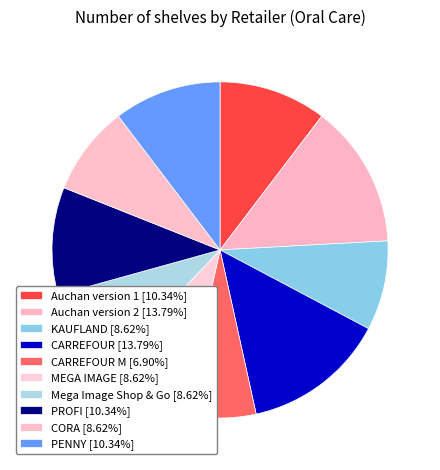

Rank the categories by value from lowest to highest.

CARREFOUR M, KAUFLAND, MEGA IMAGE, Mega Image Shop & Go, CORA, Auchan version 1, PROFI, PENNY, Auchan version 2, CARREFOUR